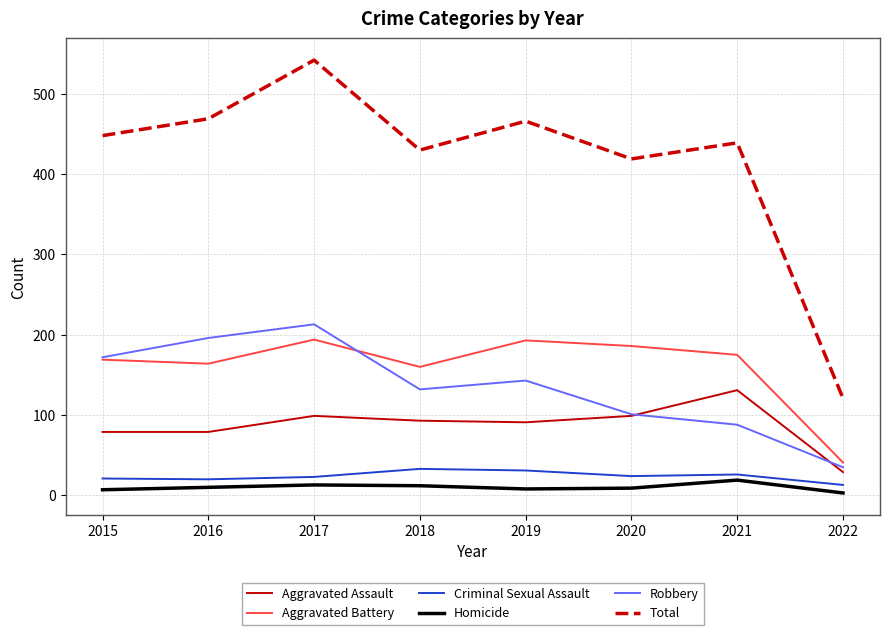

Count the number of data series in this chart.

6